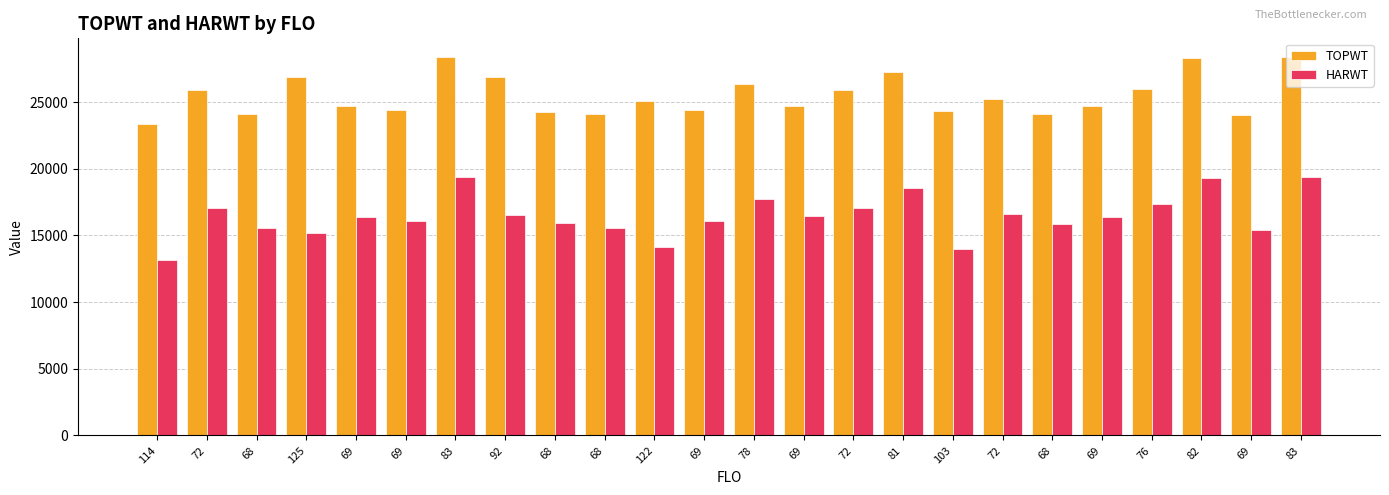

Count the number of data series in this chart.

2